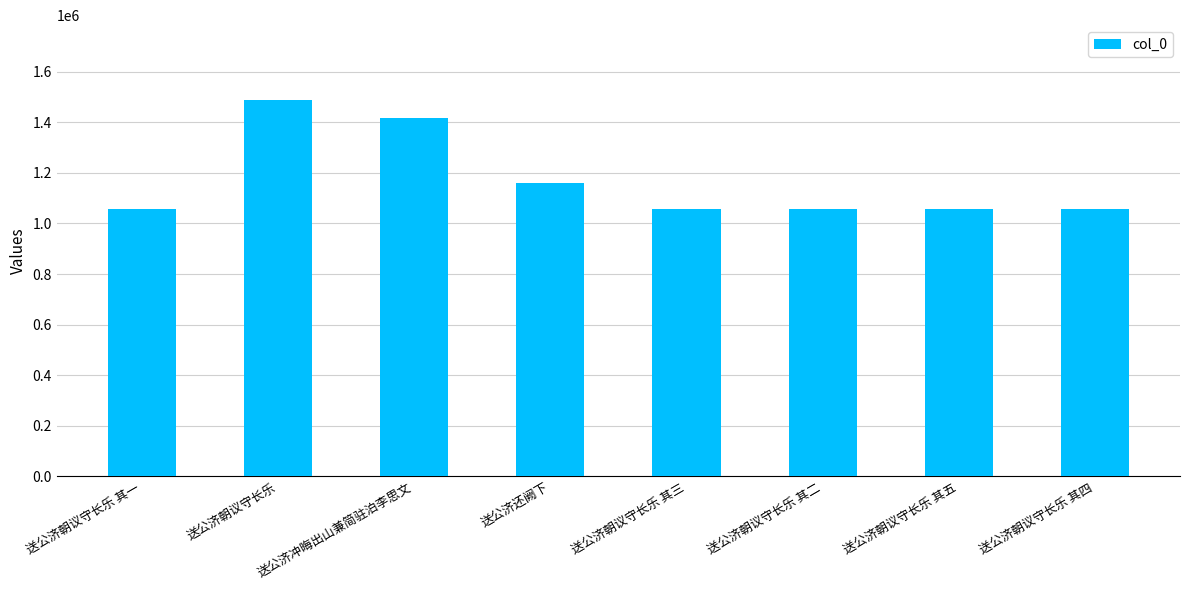

True or false: the data shows 745366 at 送公济朝议守长乐.

False